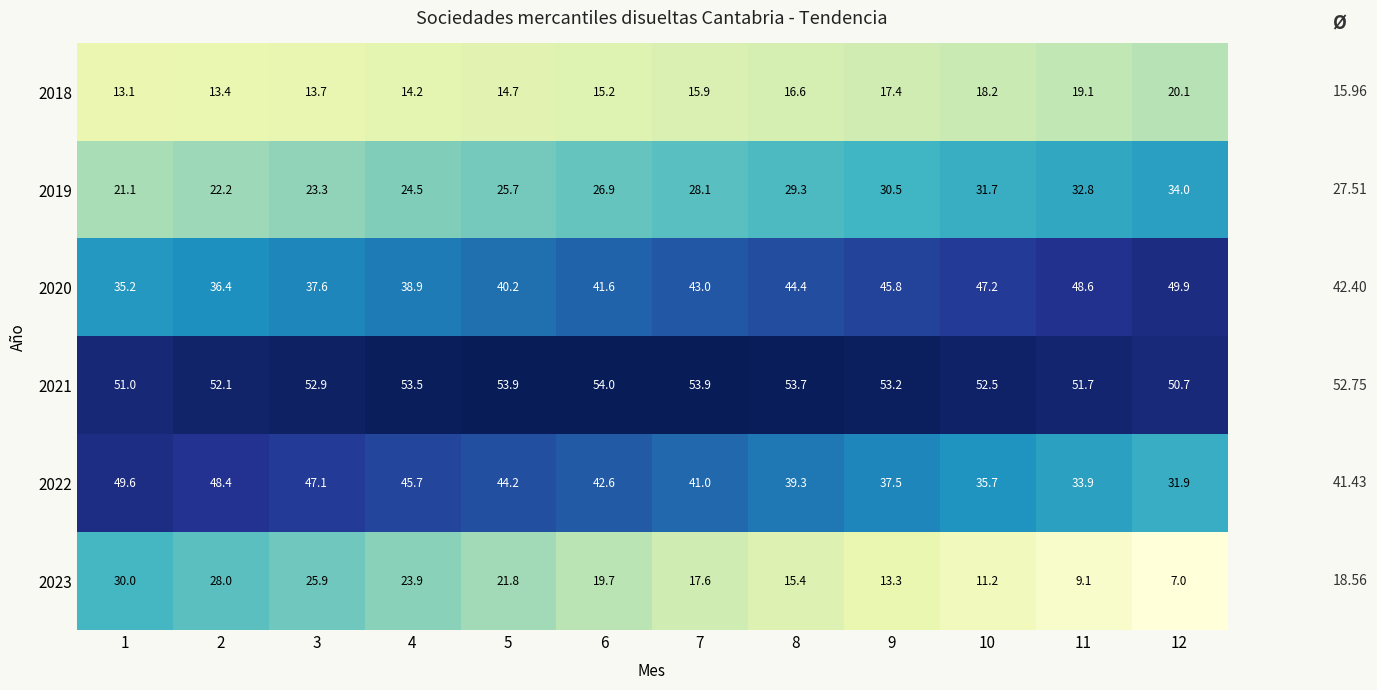

What is the difference between the highest and lowest values at 10?

41.3